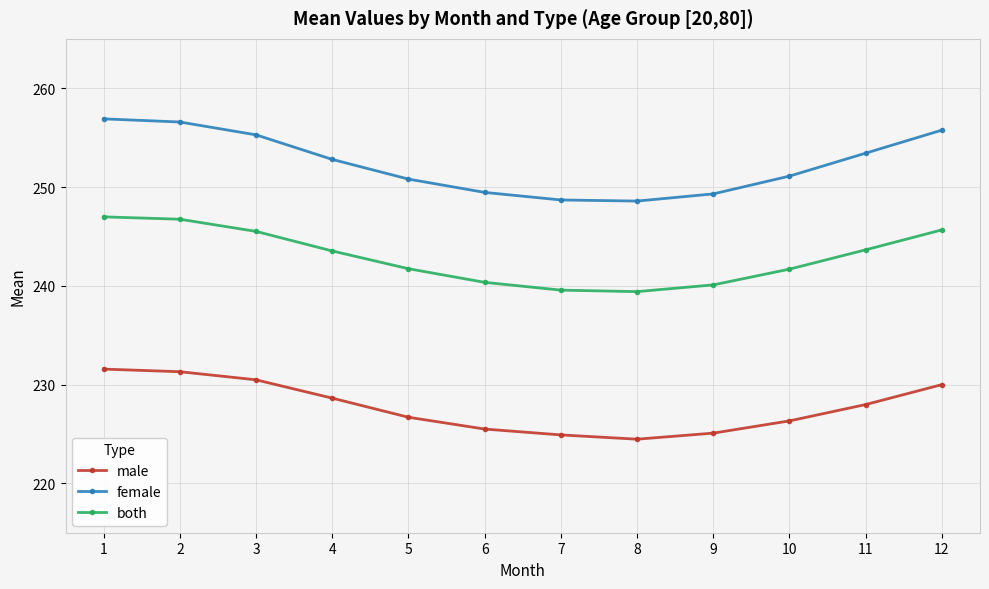

At which label does male reach its minimum?

8